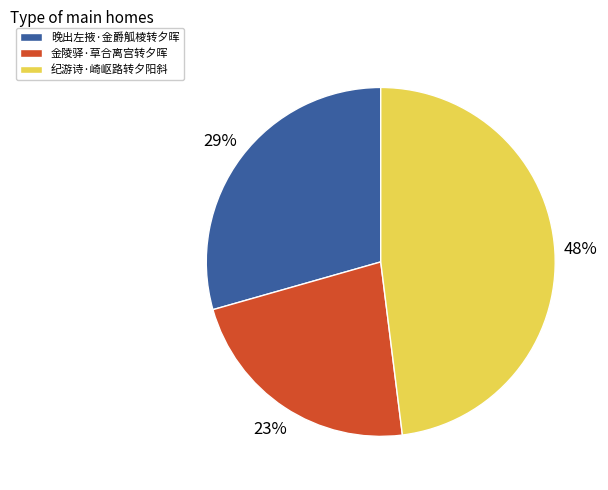

Is there any slice that represents more than half of the pie?

No